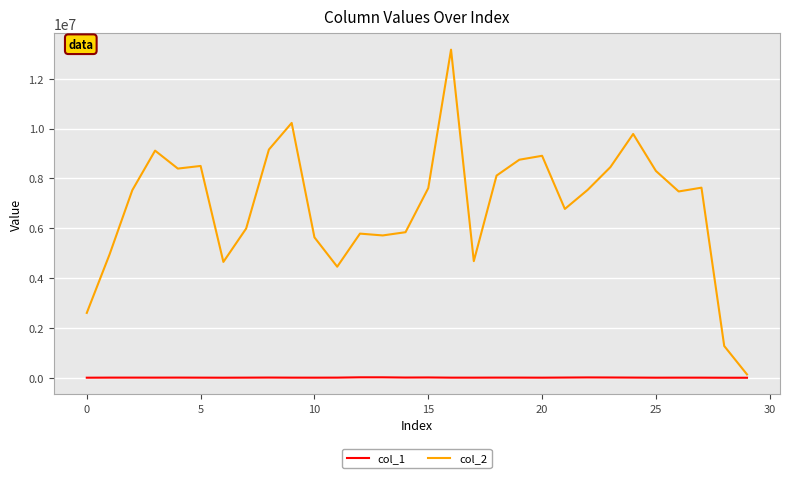

What are all the series names shown in the legend?

col_1, col_2